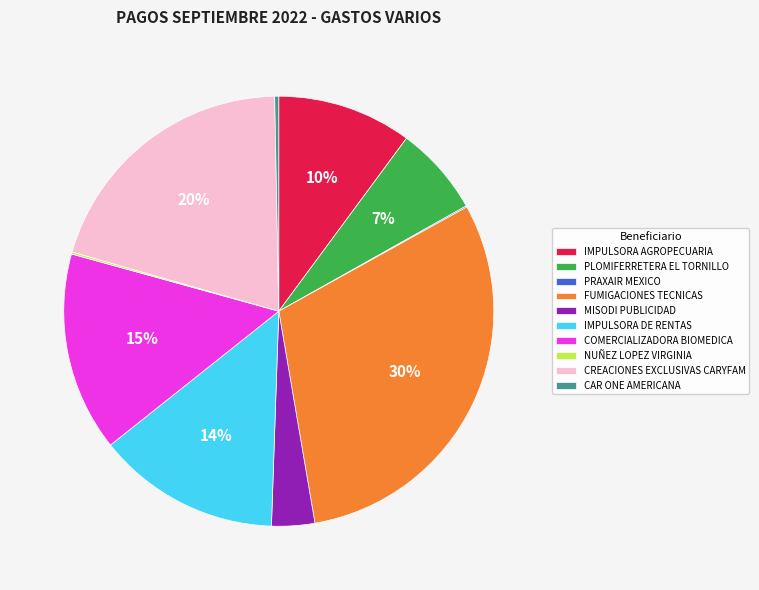

What is the largest slice in the pie chart?

FUMIGACIONES TECNICAS